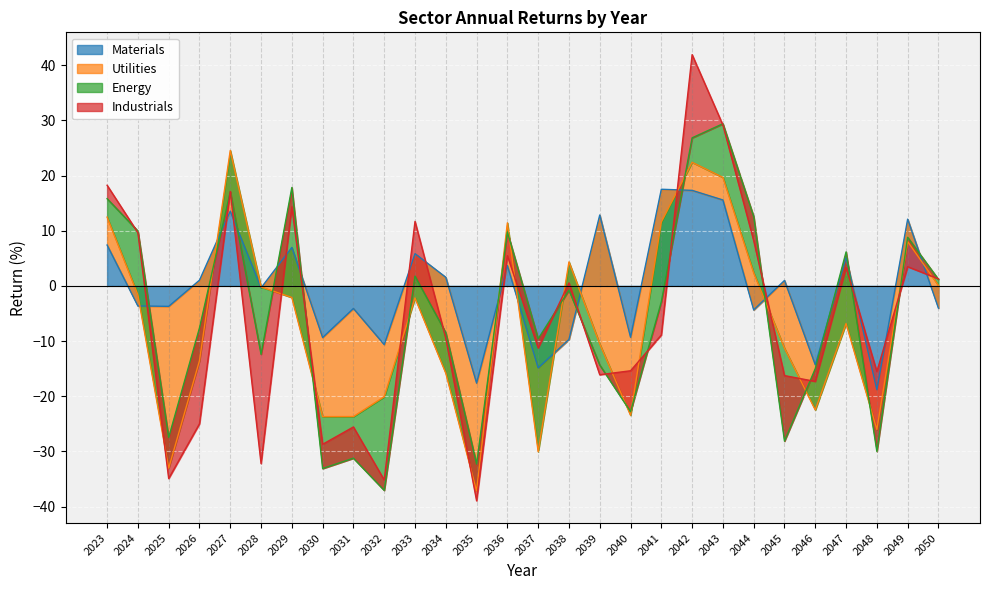

In Utilities, how many points are higher than both neighbors (excluding endpoints)?

7